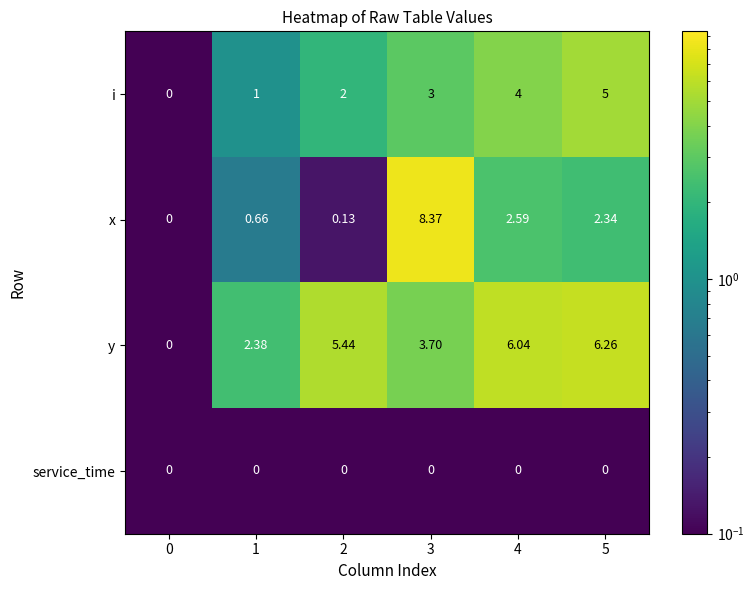

Is the value of y at 1 greater than the value of service_time at 2?

Yes